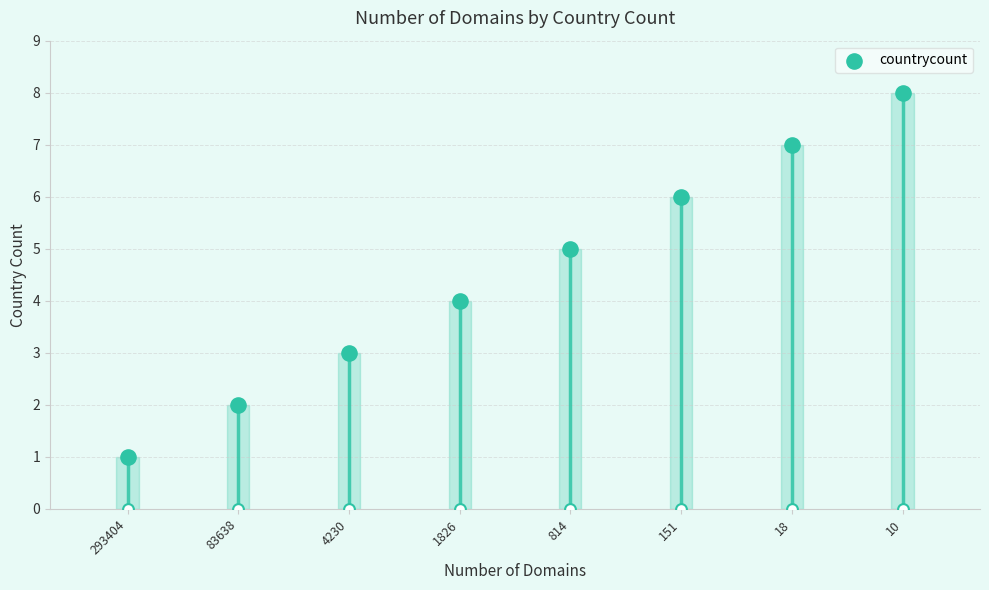

Approximately how many times larger is the value at 814 compared to 1826?

1.2